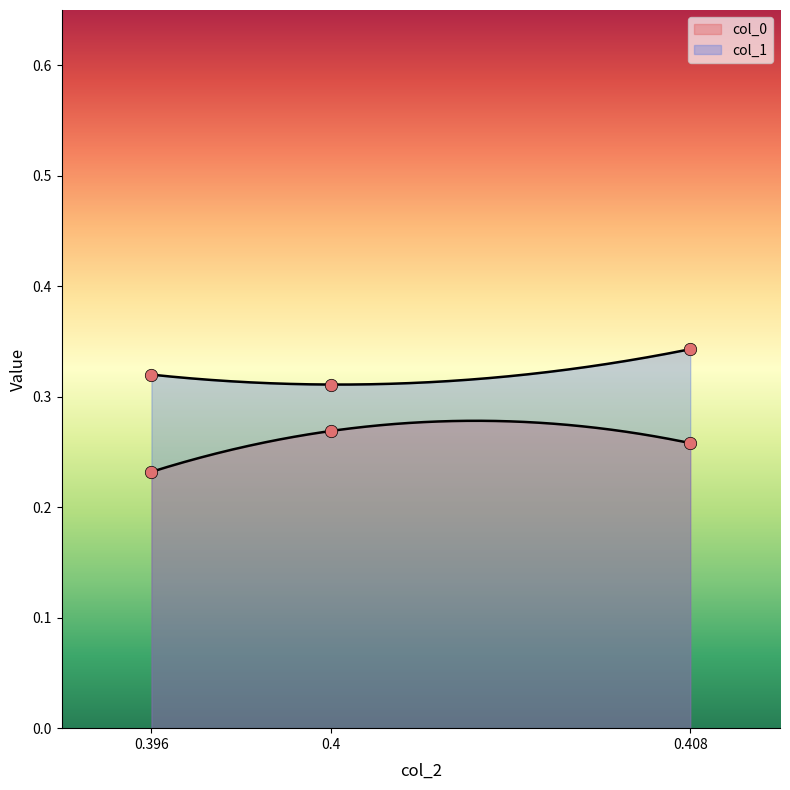

Which series has the largest total across all categories?

col_1